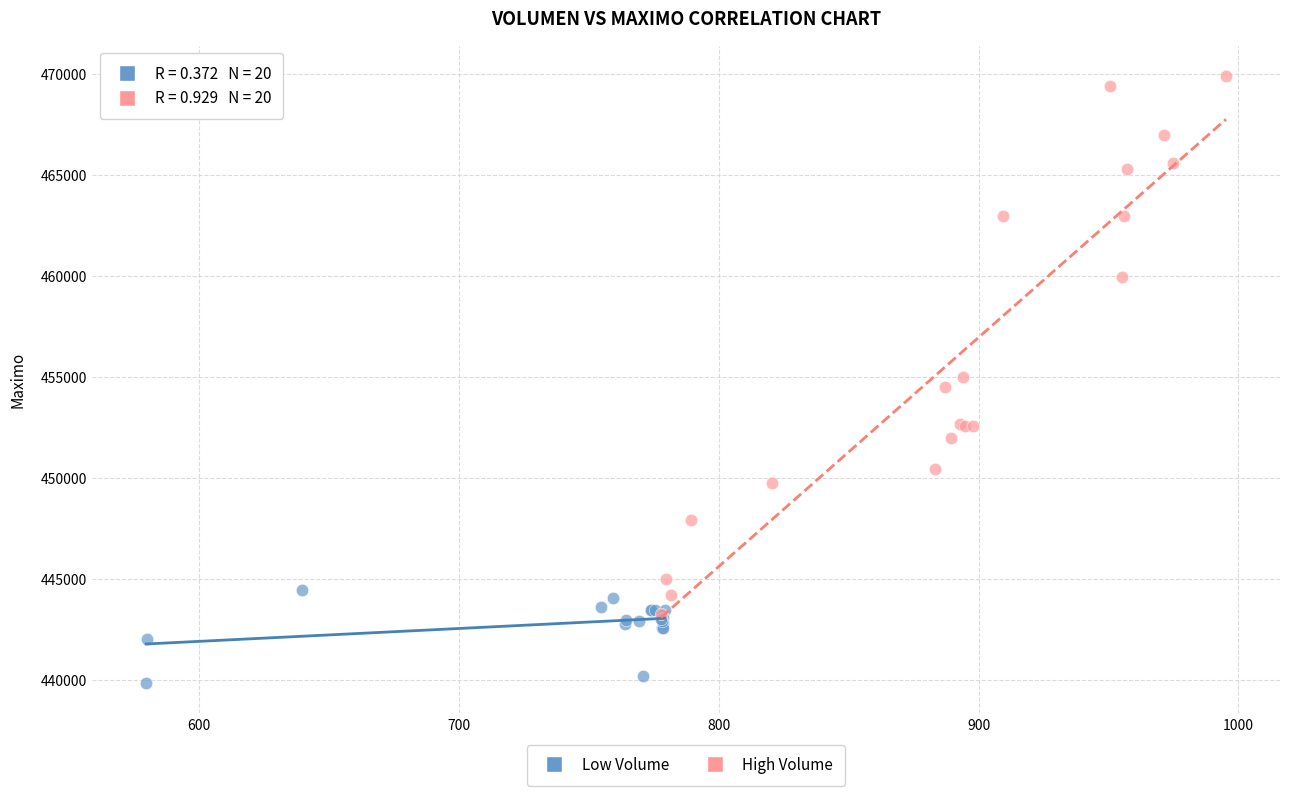

Which series contains the lowest Y value?

Low Volume